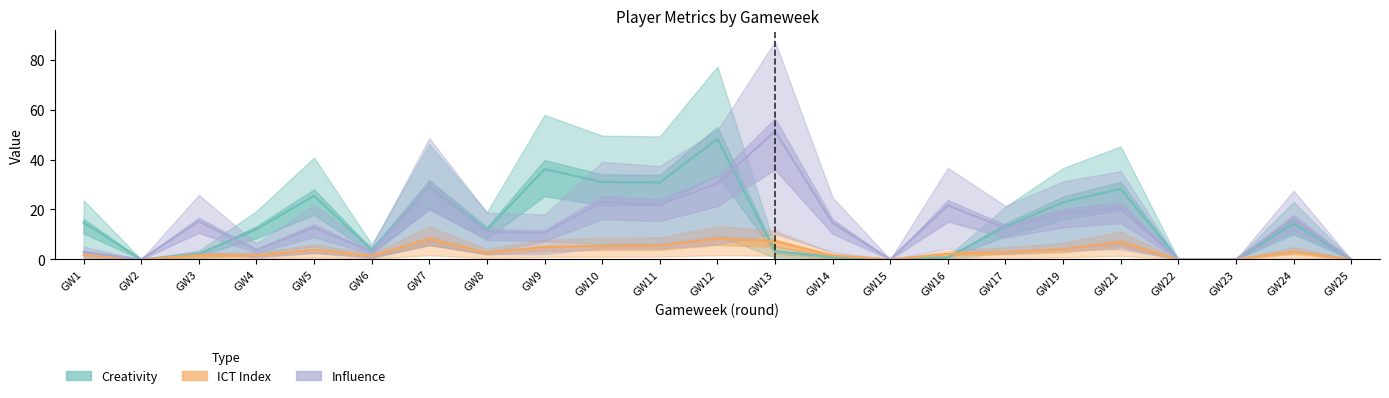

How many categories are shown in the chart?

23